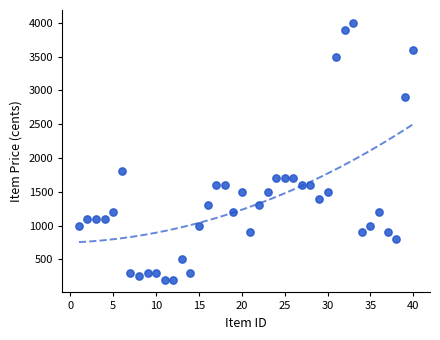

What Y value in the scatter plot is closest to 2100?

1800